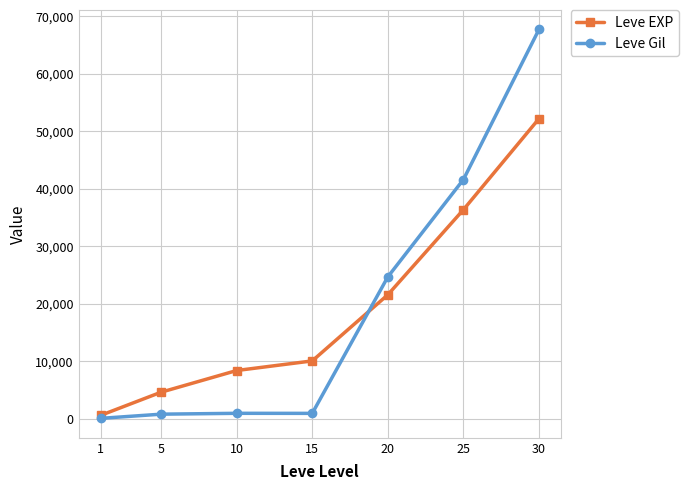

In Leve Gil, how many points are higher than both neighbors (excluding endpoints)?

1